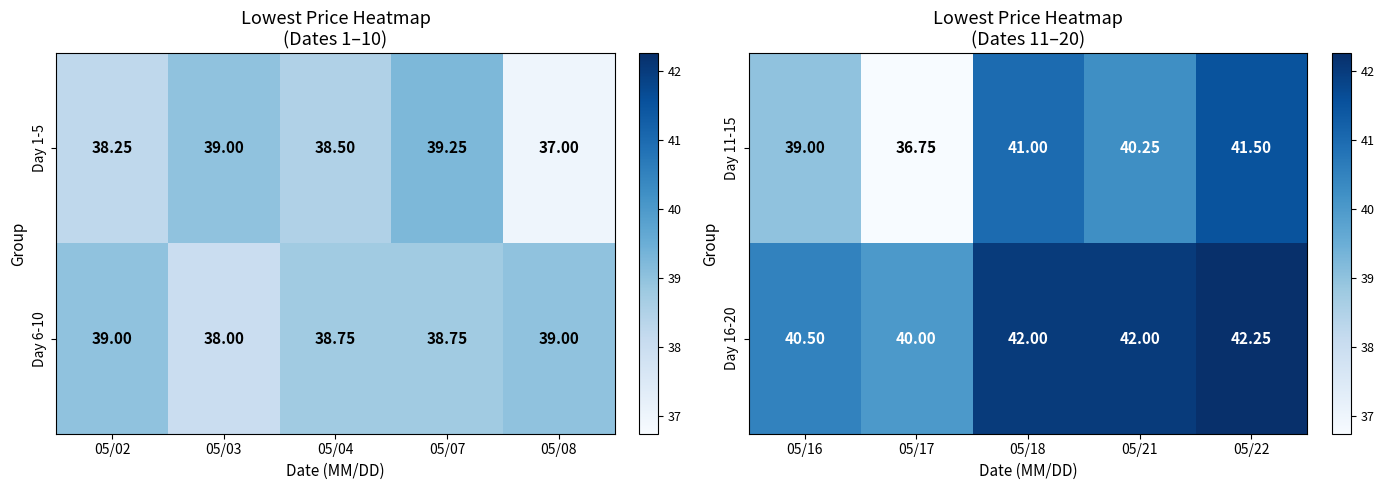

The value of Day 11-15 at 05/16 is 61.1. True or false?

False